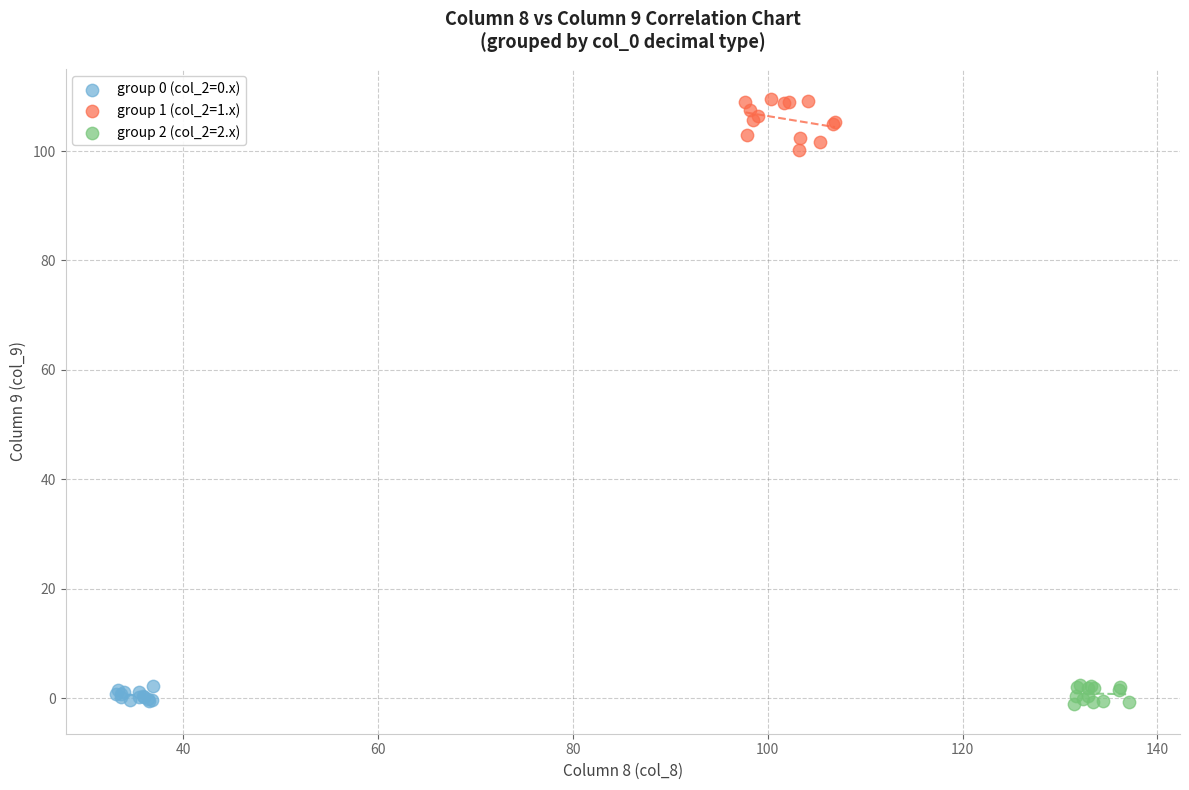

Which series reaches the maximum Y coordinate?

group 1 (col_2=1.x)